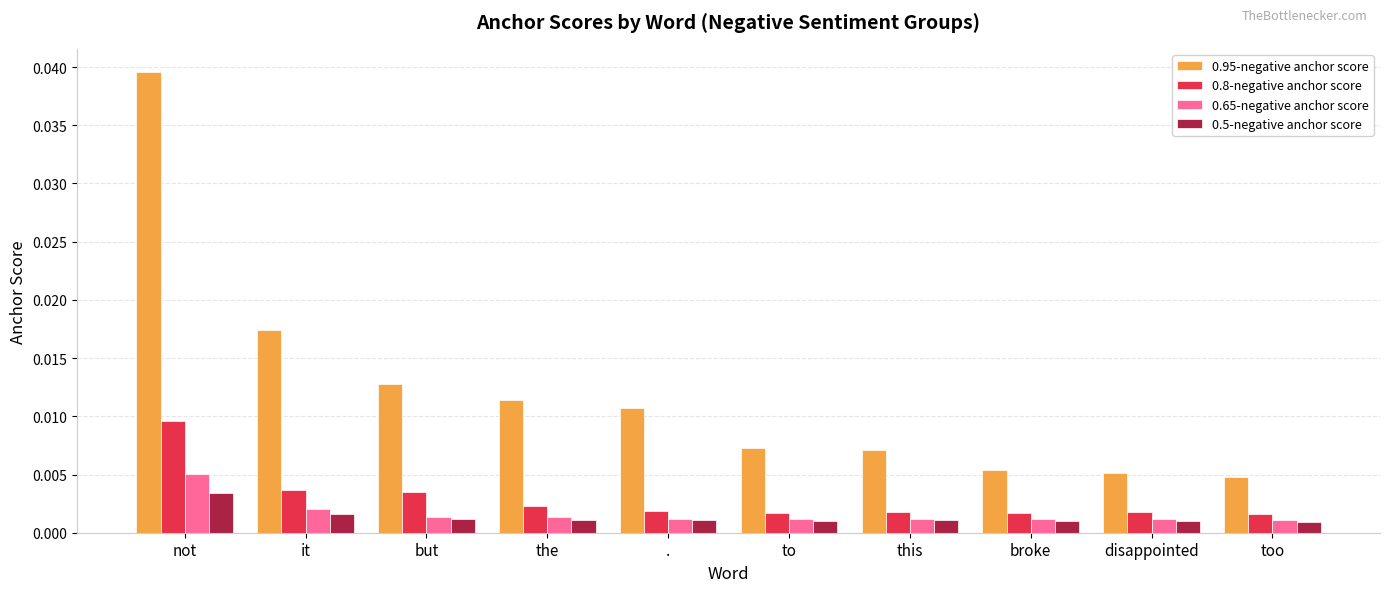

Which series has the largest total across all categories?

0.95-negative anchor score